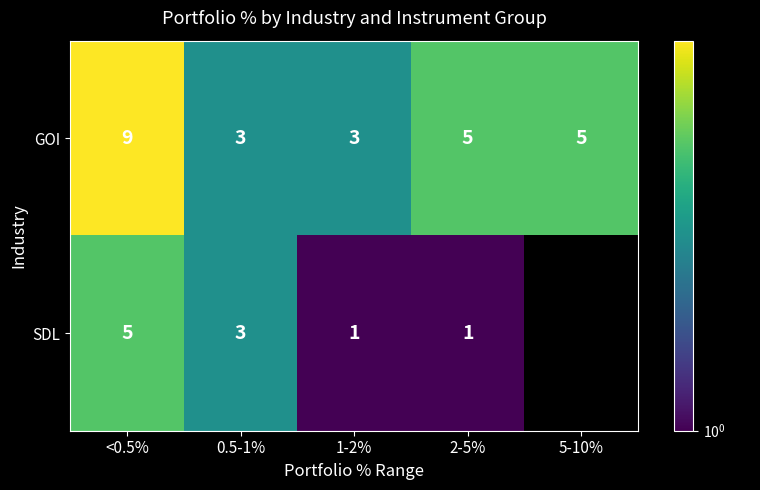

What is the total value across all series at 0.5-1%?

6